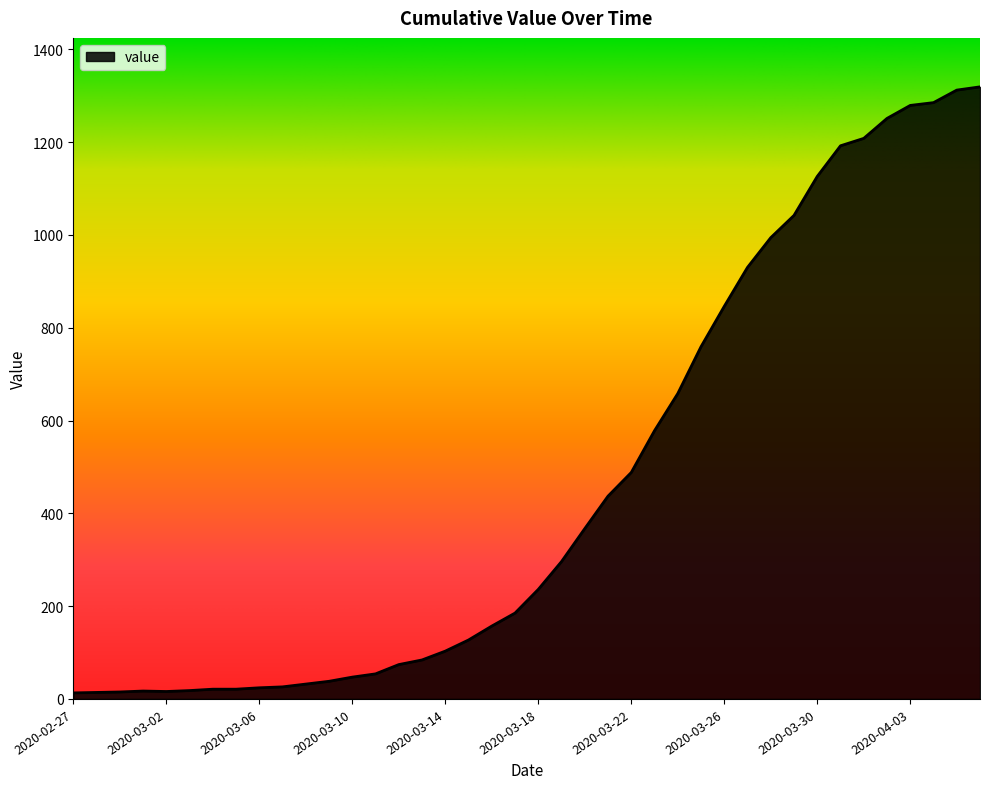

What is the maximum value shown in the chart?

1319